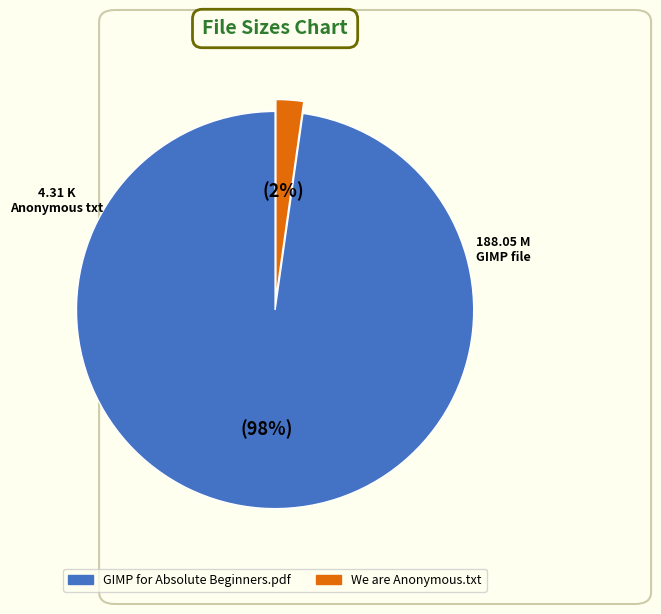

To the nearest percent, what percentage of the pie is GIMP for Absolute Beginners.pdf?

98%